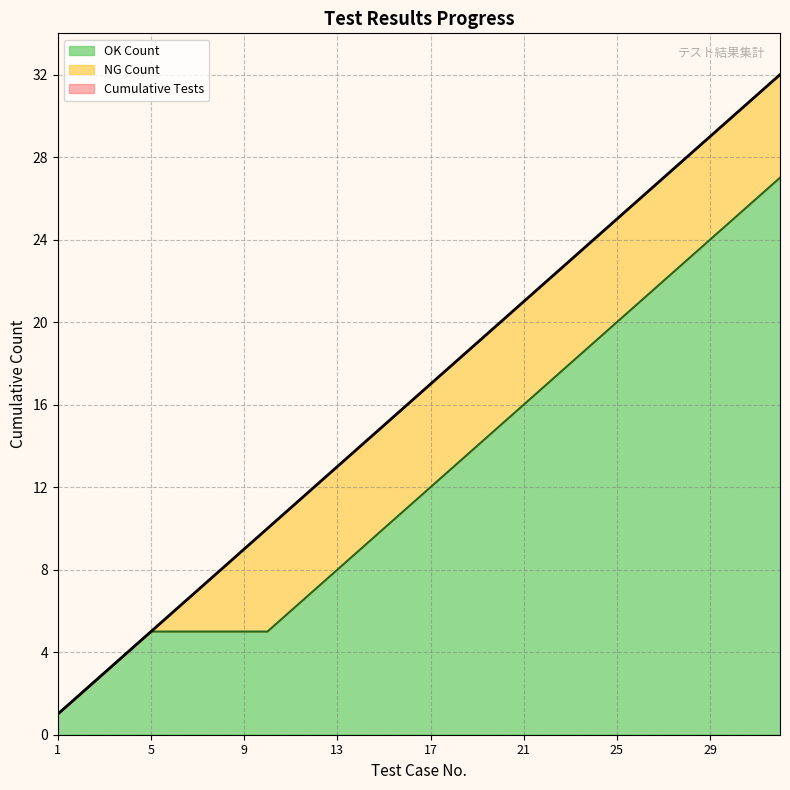

How many values in the Cumulative Tests series exceed 17?

15